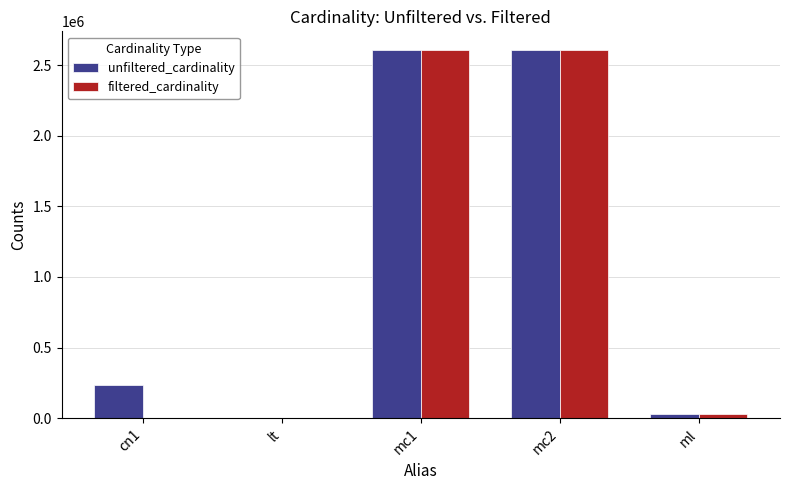

Which series has the largest total across all categories?

unfiltered_cardinality